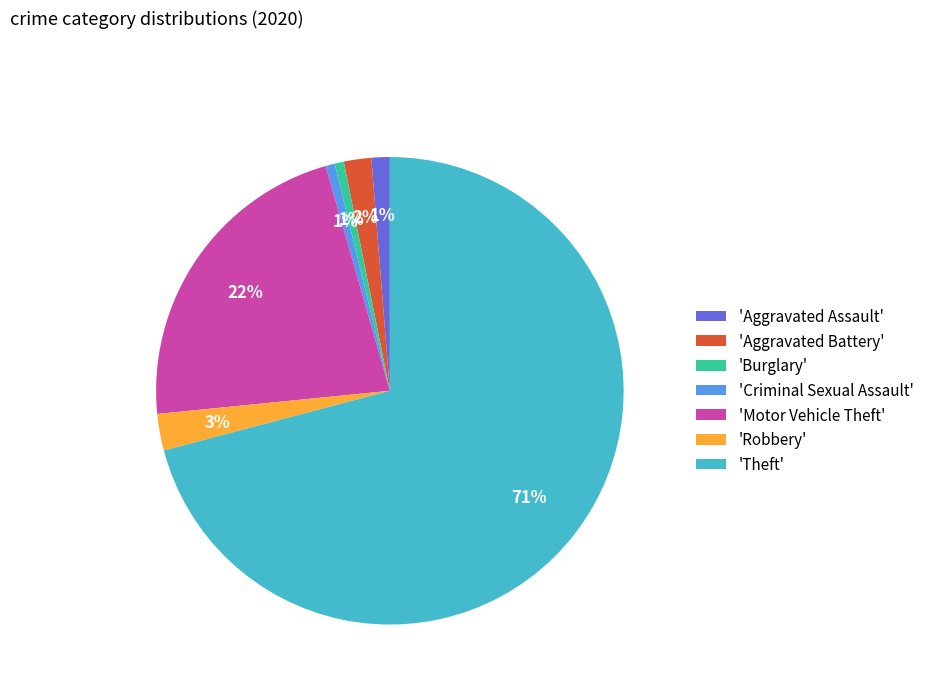

To the nearest percent, what portion does 'Robbery' represent?

3%